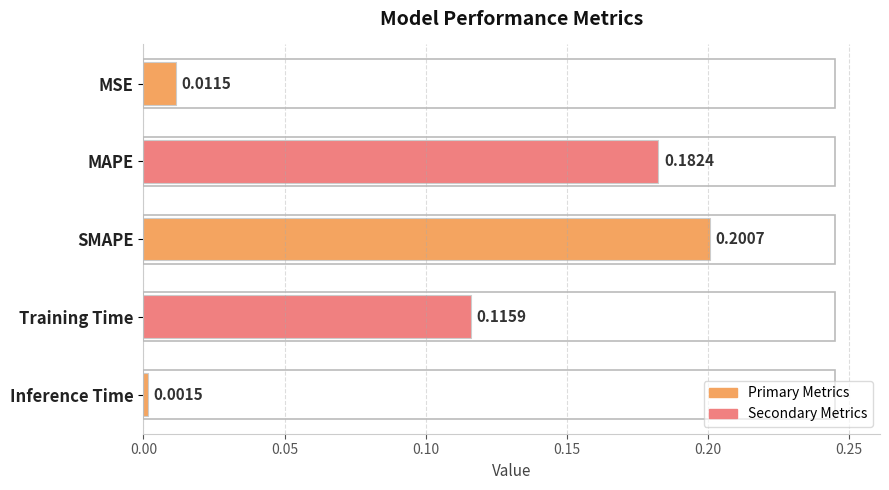

What is the sum of all values?

0.5